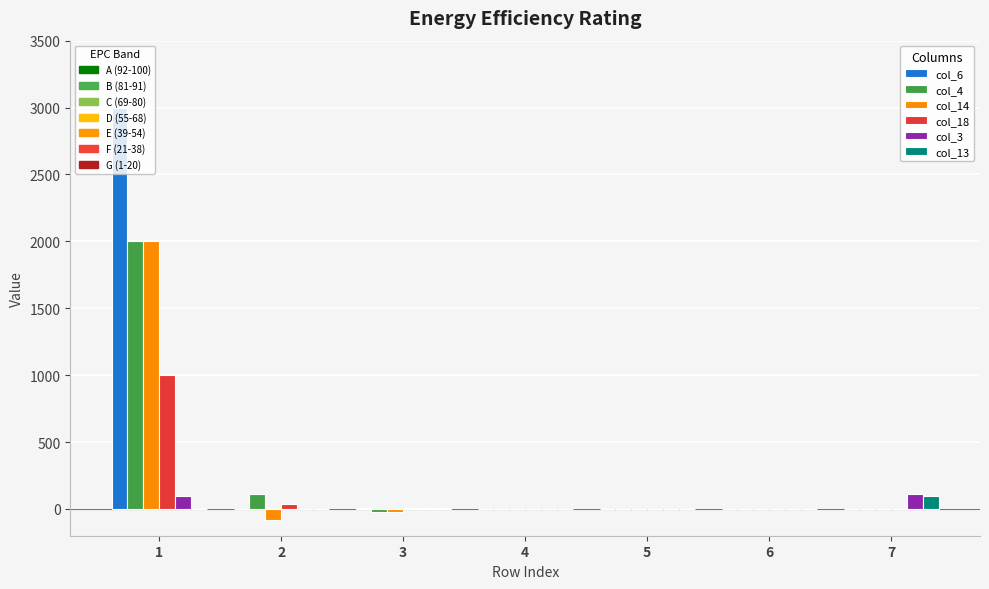

What is the maximum value shown in the chart?

3000.0